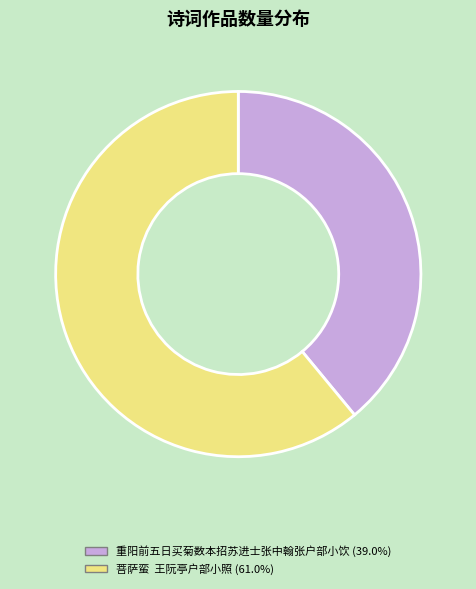

Which category has the biggest portion of the pie?

菩萨蛮 王阮亭户部小照